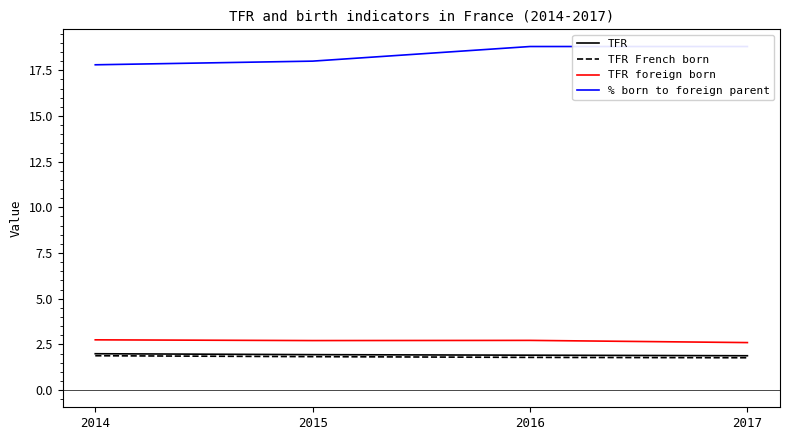

How many values in the % born to foreign parent series are below 18?

1